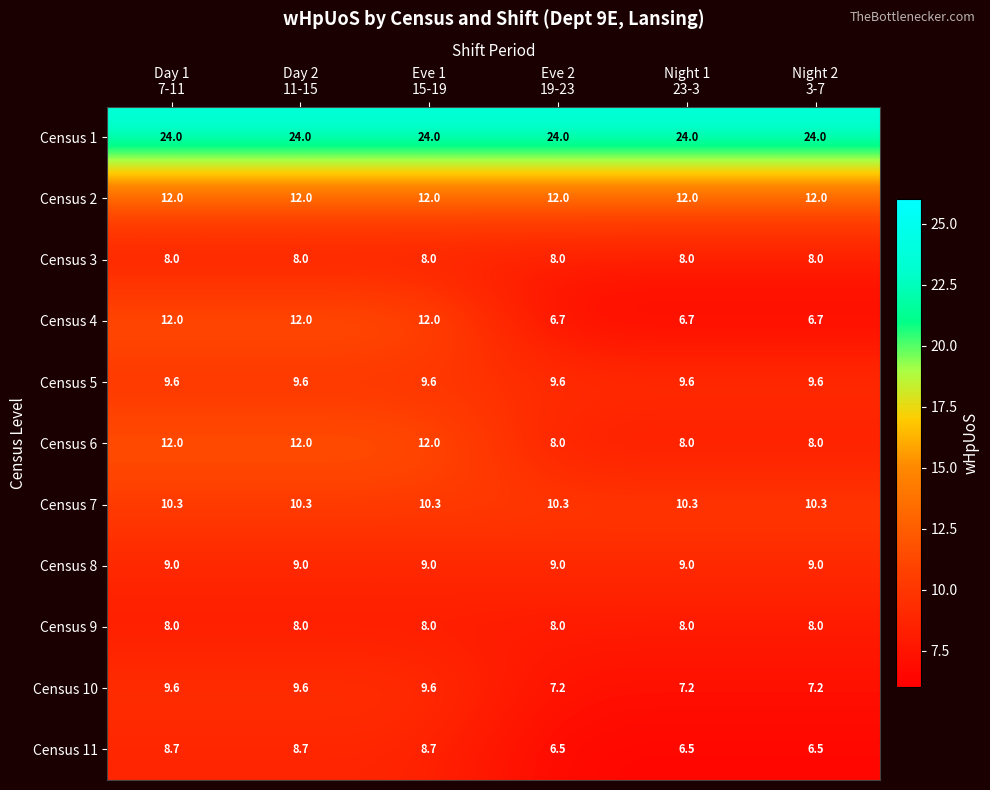

What is the sum of all Census 4 values?

56.1